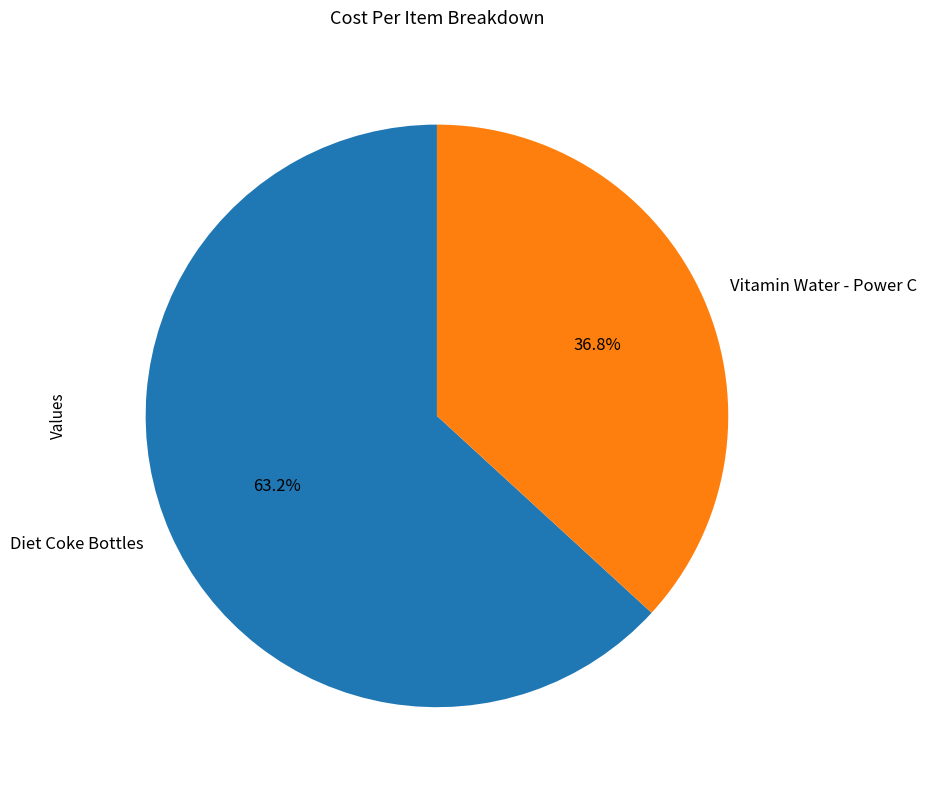

Which category accounts for the majority?

Diet Coke Bottles